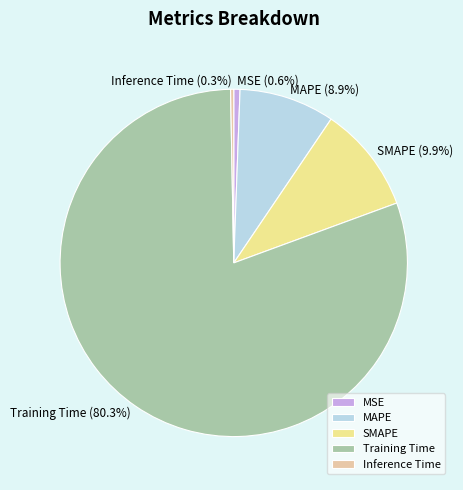

Does SMAPE represent more than half of the total?

No